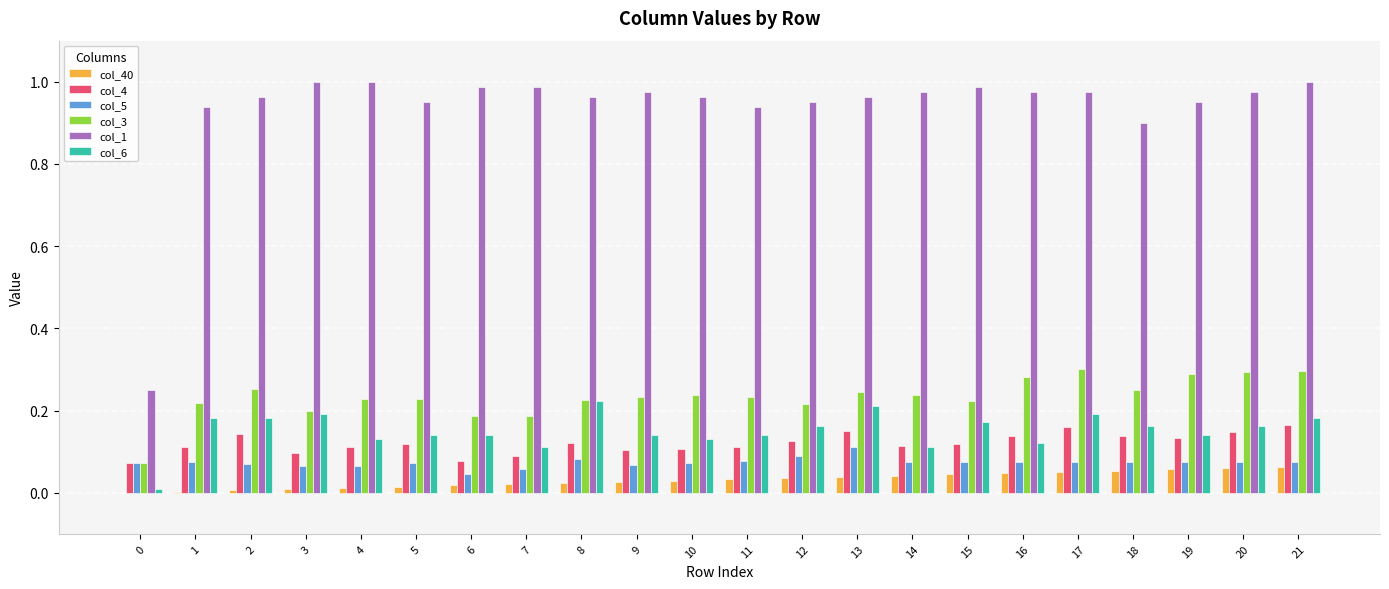

Is the value of col_6 at 2 greater than the value of col_5 at 6?

Yes